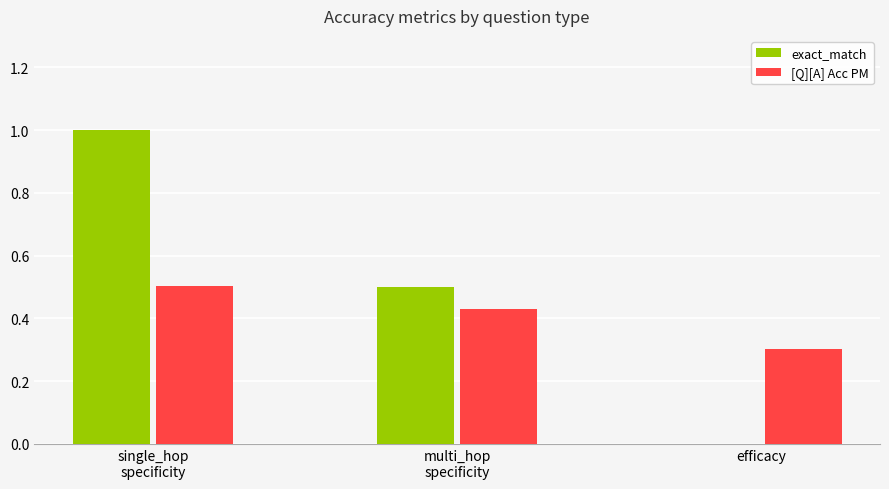

What is the maximum value shown in the chart?

1.0